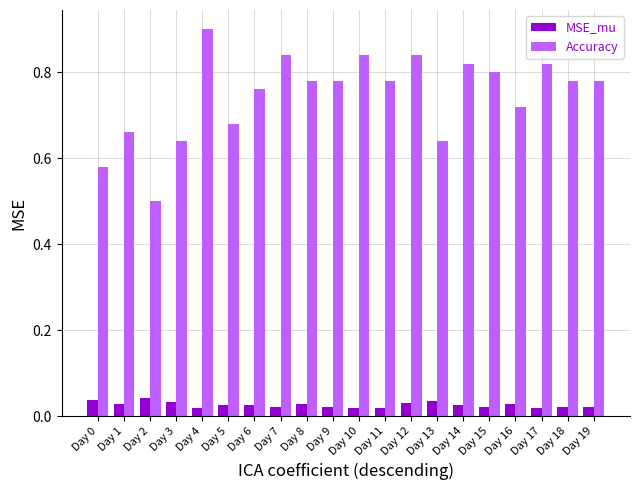

Rank the series at Day 3 from highest to lowest value.

Accuracy, MSE_mu